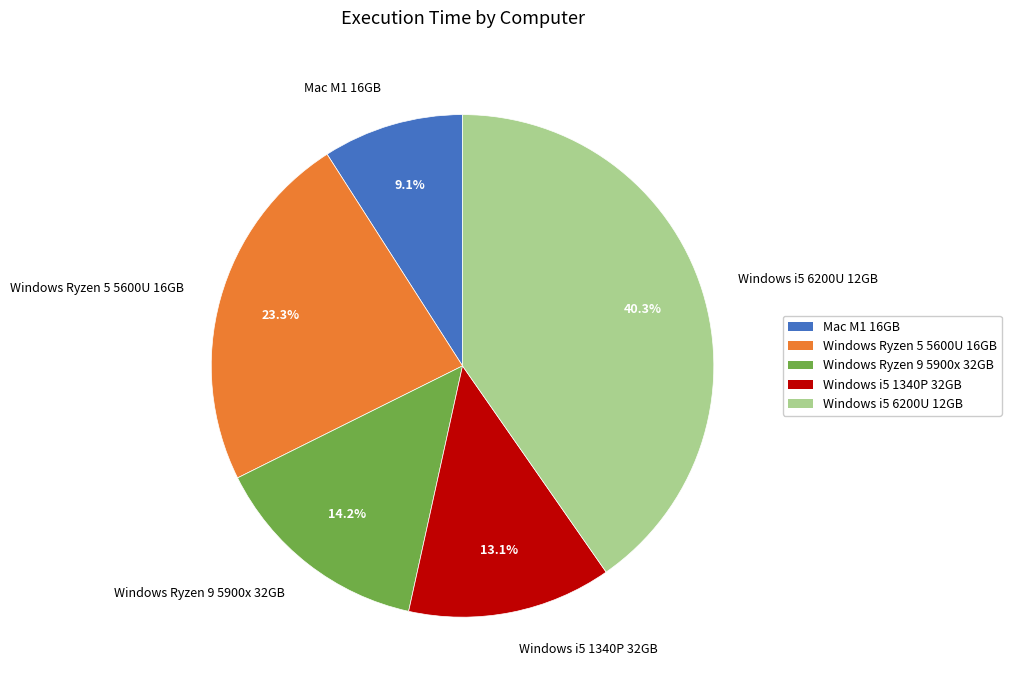

Is it true that Windows i5 6200U 12GB is 27% of the pie?

False